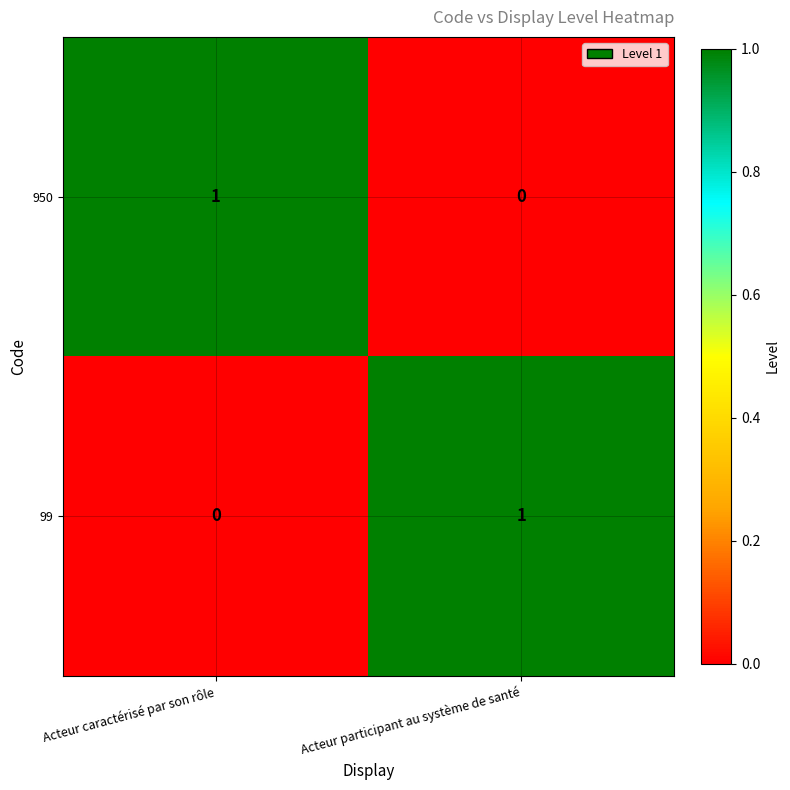

Is the value of 99 at Acteur caractérisé par son rôle greater than the value of 950 at Acteur caractérisé par son rôle?

No